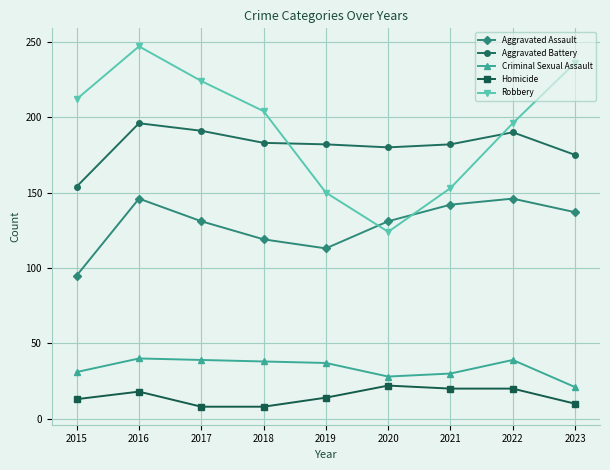

Which series has the largest total across all categories?

Robbery